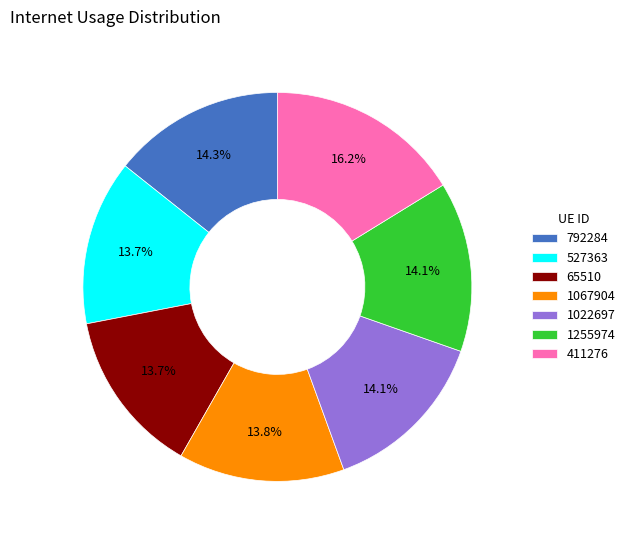

To the nearest percent, what percentage of the pie is 1022697?

14%